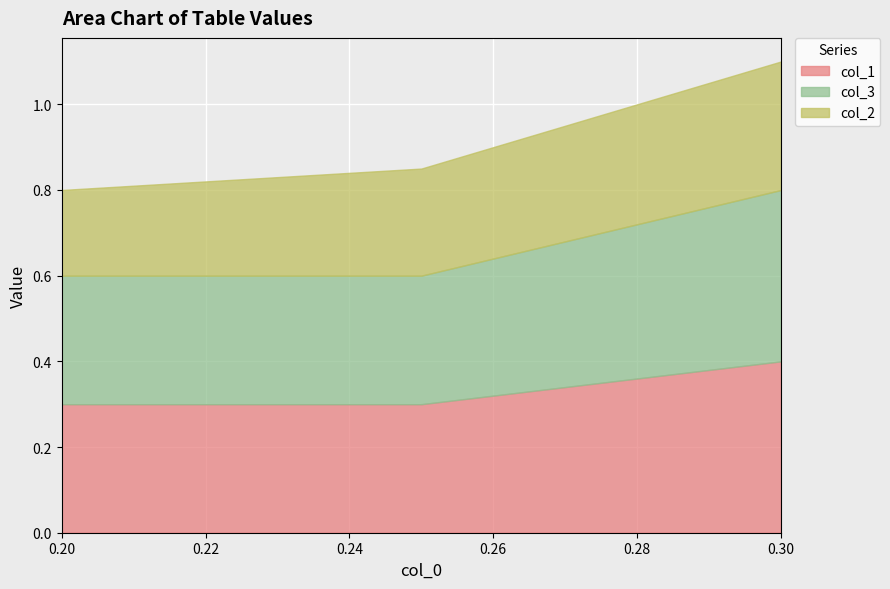

What is the difference between the highest and lowest values at 0.2?

0.1